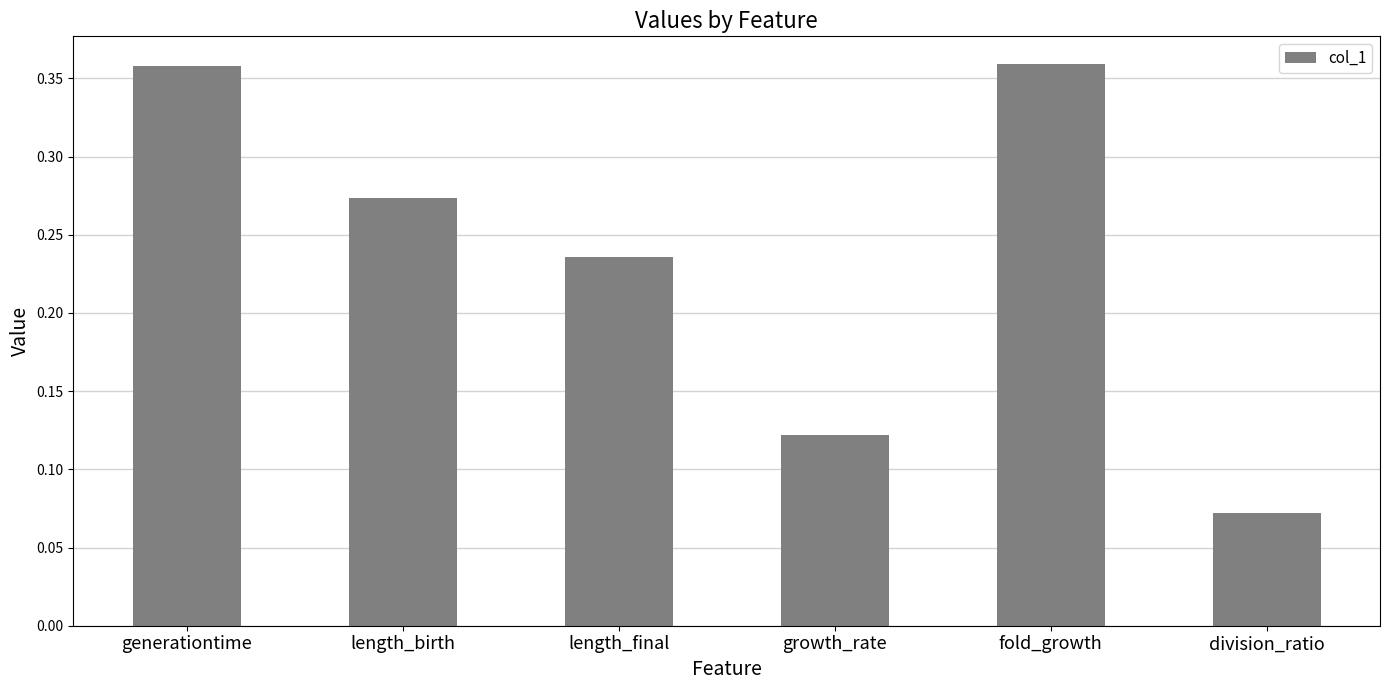

Which has a higher value, division_ratio or length_birth?

length_birth